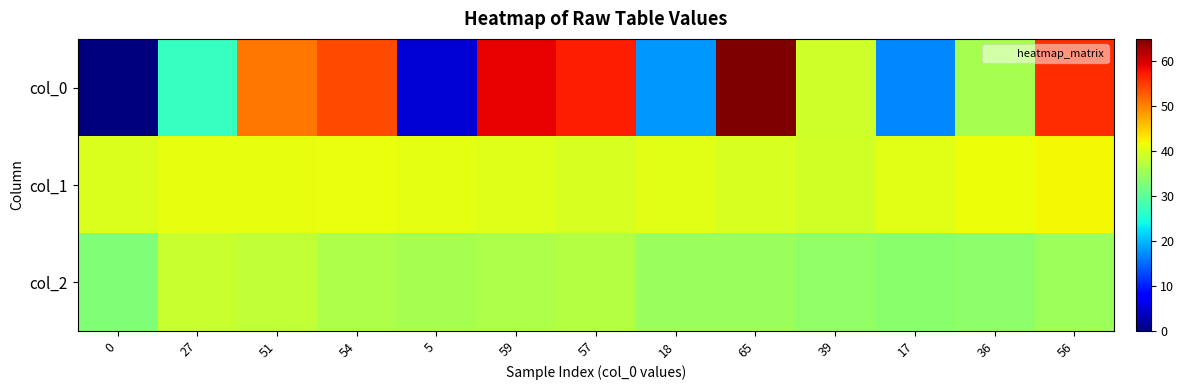

How many categories are shown in the chart?

13